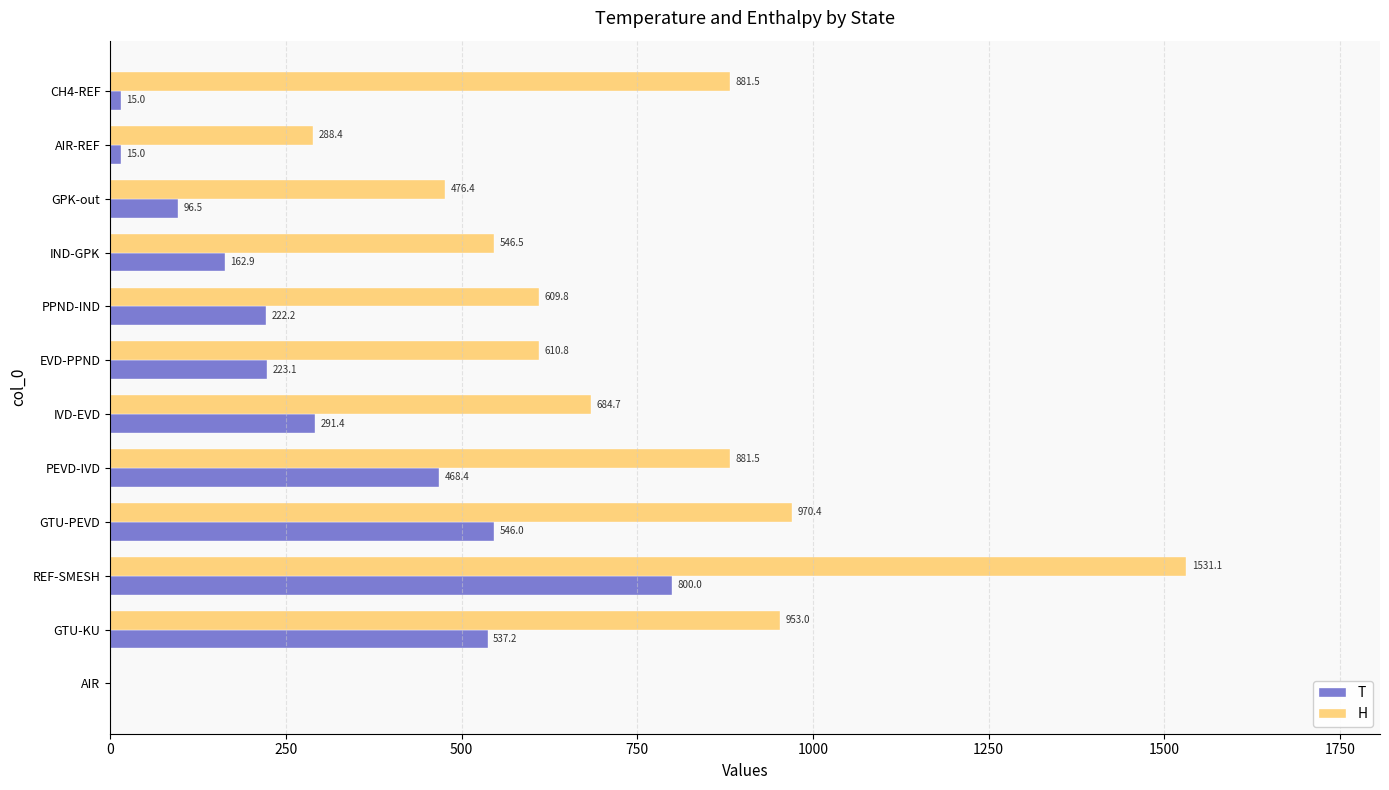

Between GTU-PEVD and CH4-REF, which series saw the biggest shift?

T